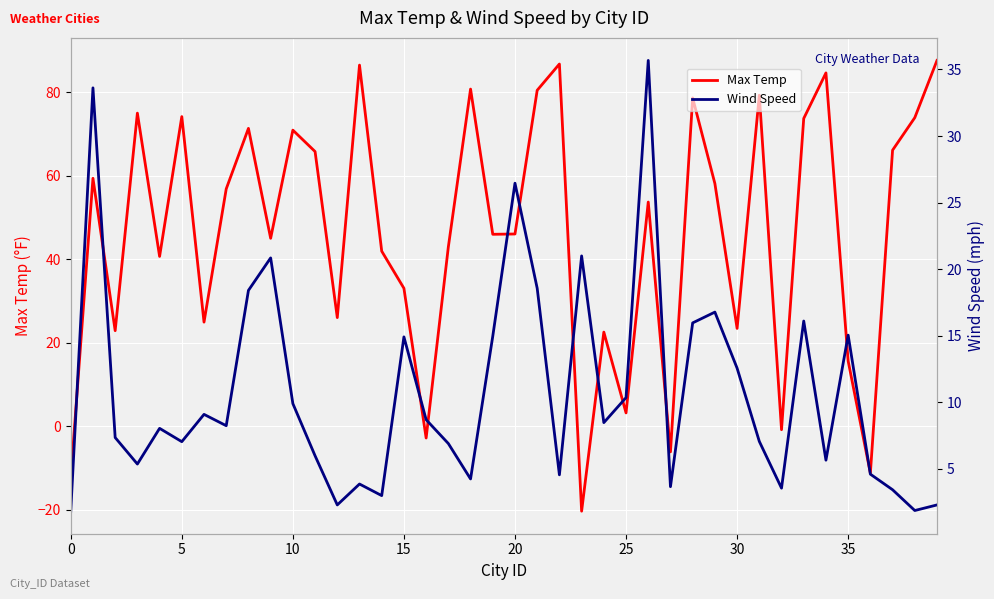

What is the maximum value for Max Temp?

87.6